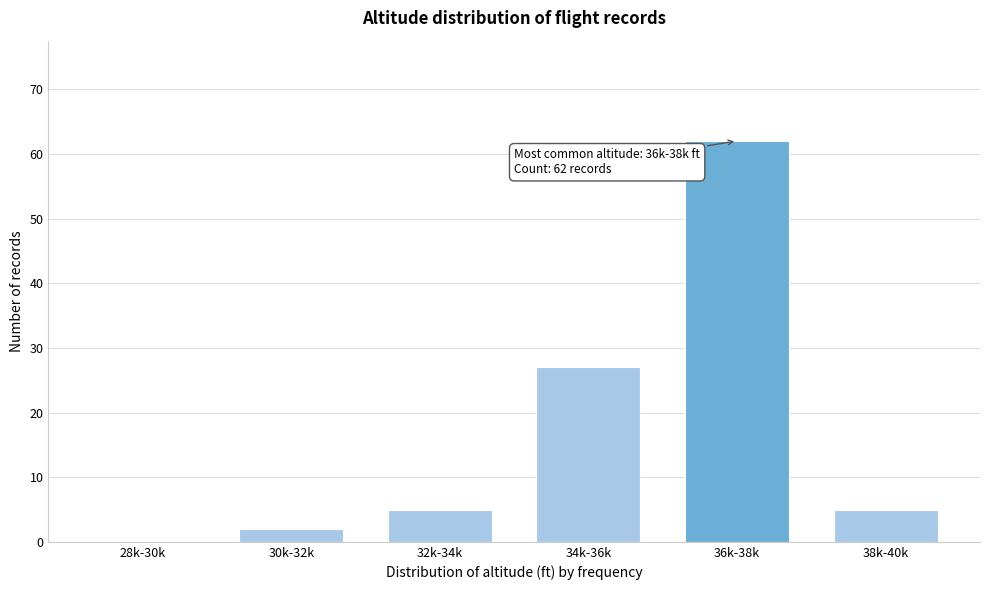

Reading left to right, transcribe all the data shown in this chart.

28k-30k=0	30k-32k=2	32k-34k=5	34k-36k=27	36k-38k=62	38k-40k=5